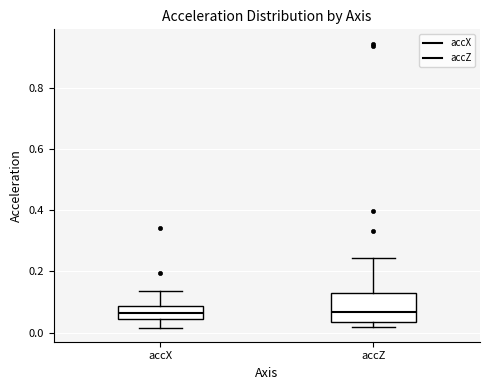

Which box is the tallest, from its lower edge to its upper edge?

accZ